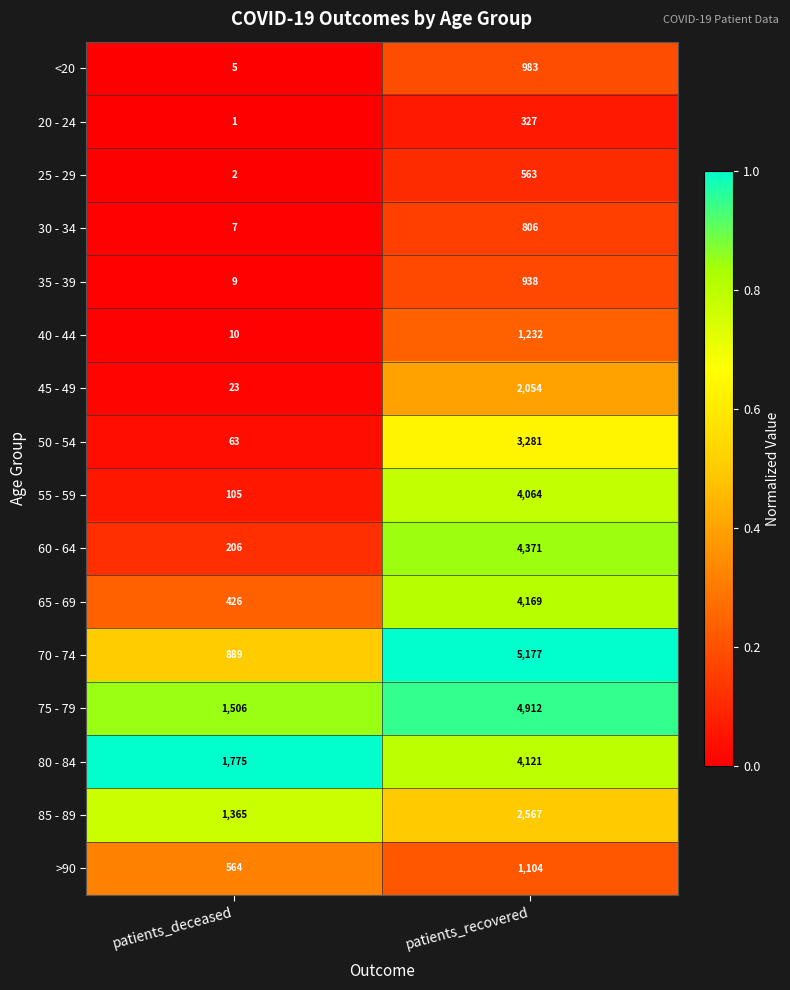

Read the 35 - 39 value at patients_deceased.

9